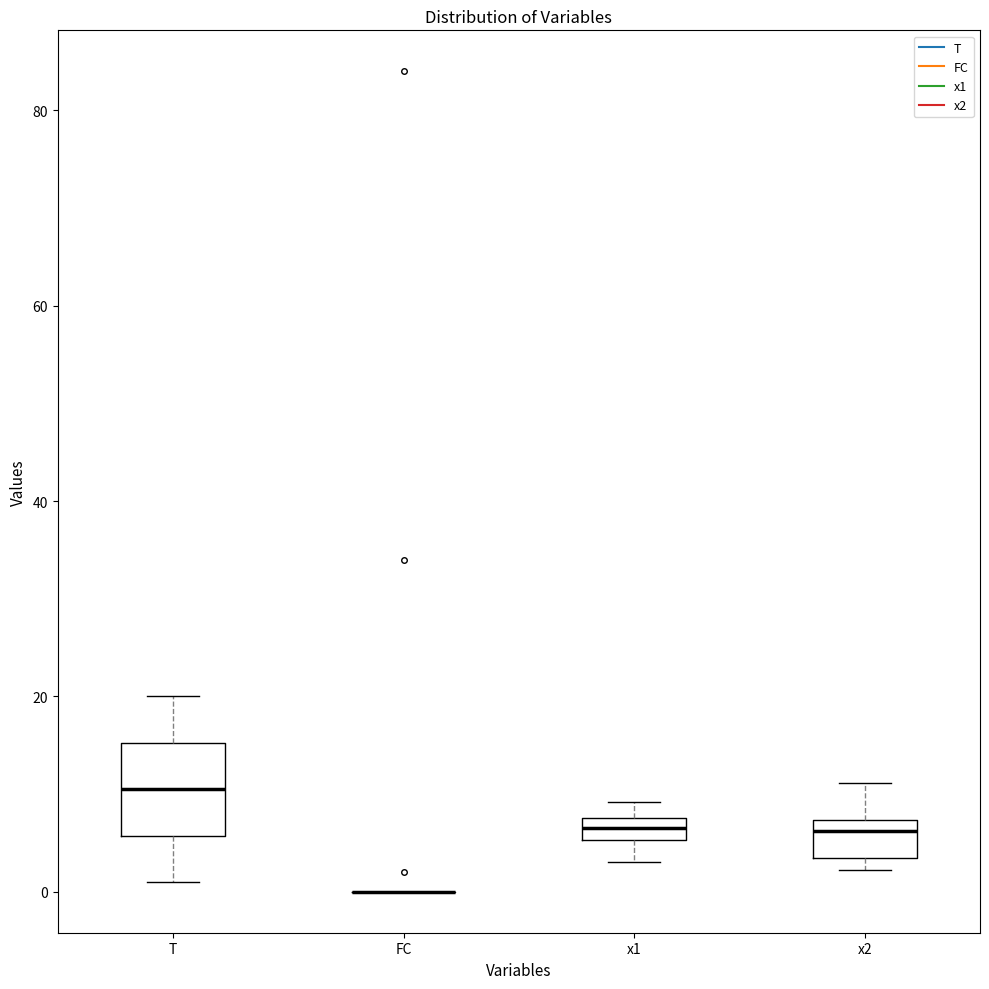

Where is the lower edge of the box for x2 on the y-axis? The values are not printed on the chart, so give them approximately, as read against the axis.

4